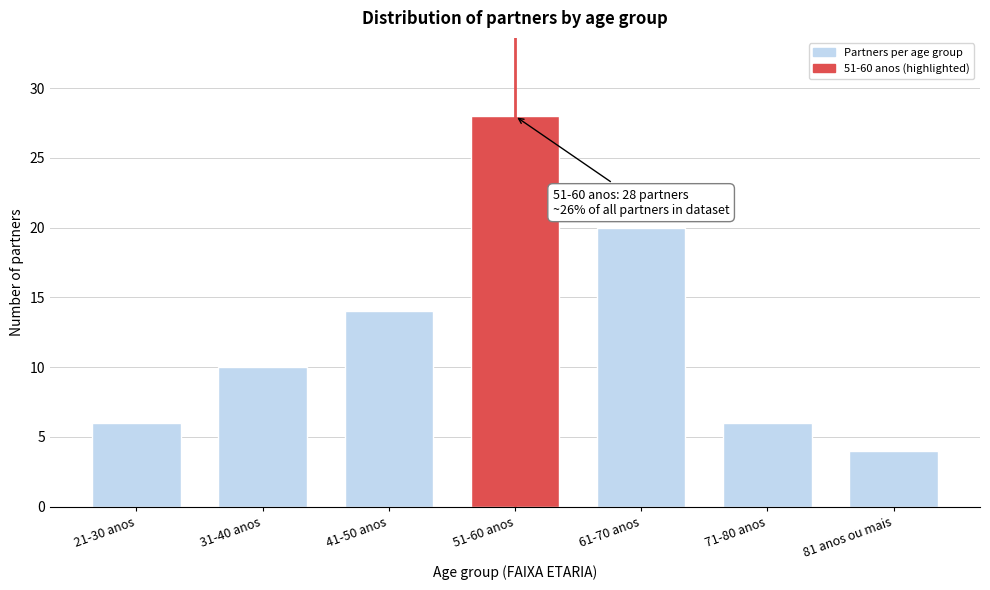

Reading right to left, list all the values displayed in this chart.

81 anos ou mais=4	71-80 anos=6	61-70 anos=20	51-60 anos=28	41-50 anos=14	31-40 anos=10	21-30 anos=6